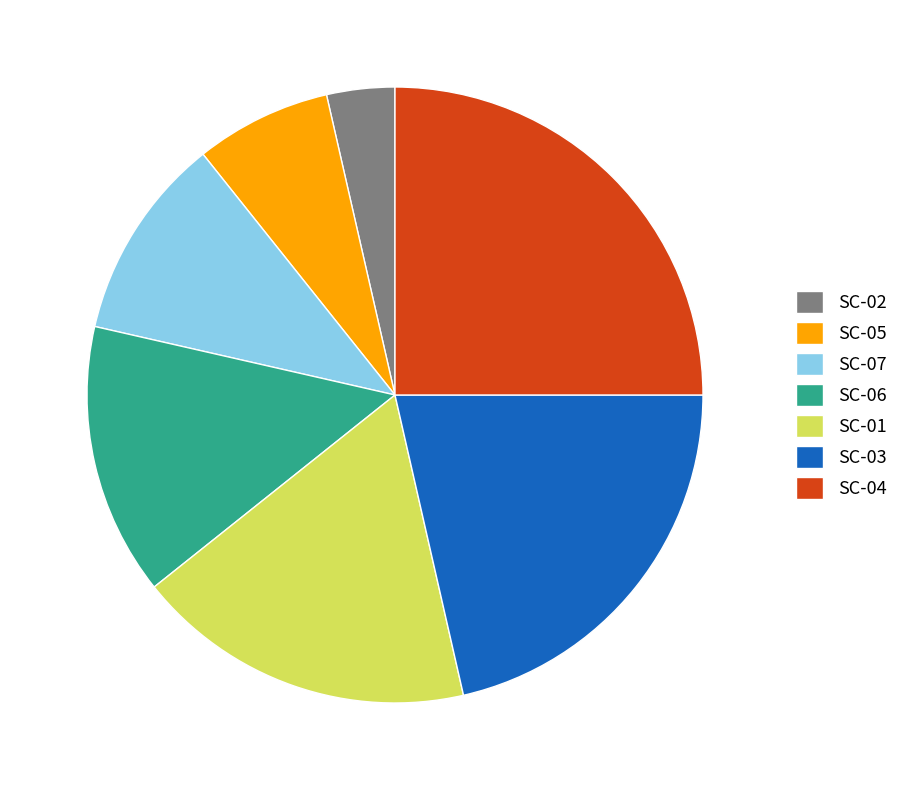

Rank the categories by value from lowest to highest.

SC-02, SC-05, SC-07, SC-06, SC-01, SC-03, SC-04